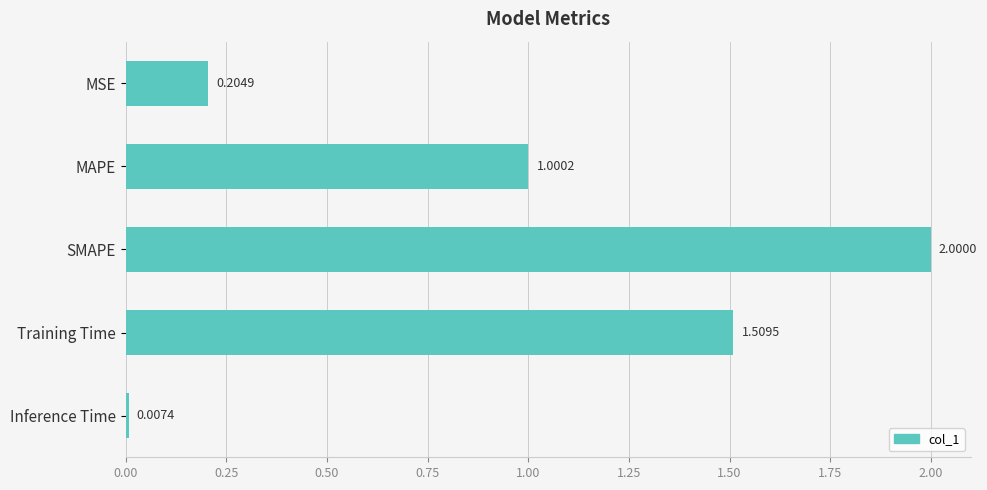

How many values exceed 1?

3